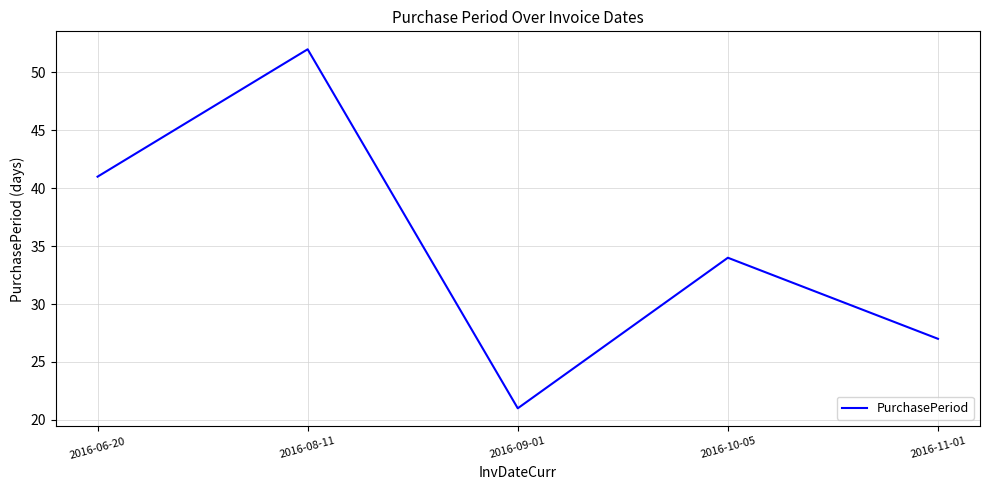

At which label is the value closest to 36?

2016-10-05